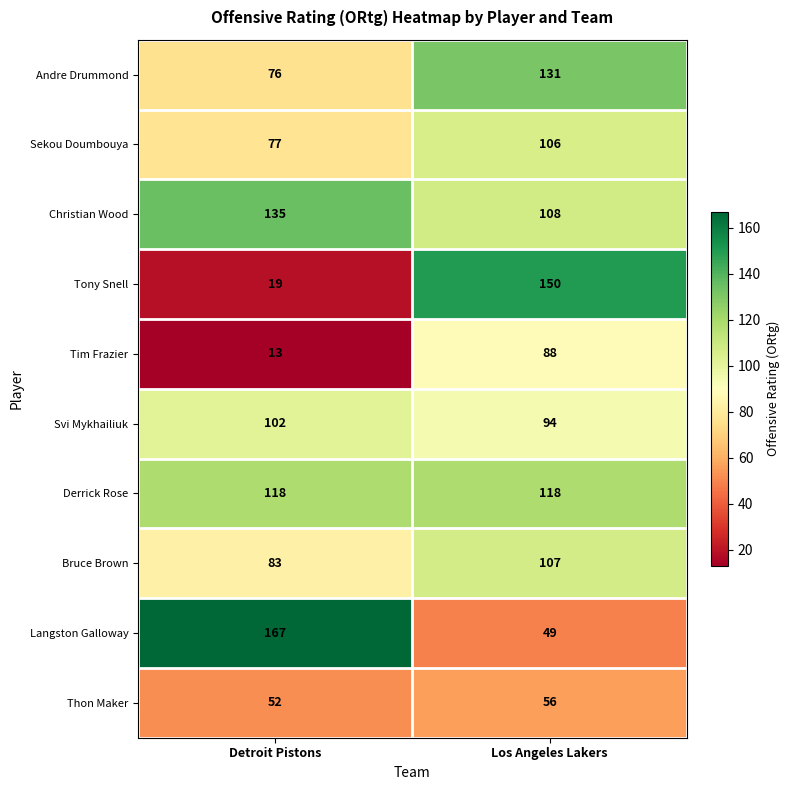

Which label corresponds to the smallest value in the chart?

Detroit Pistons